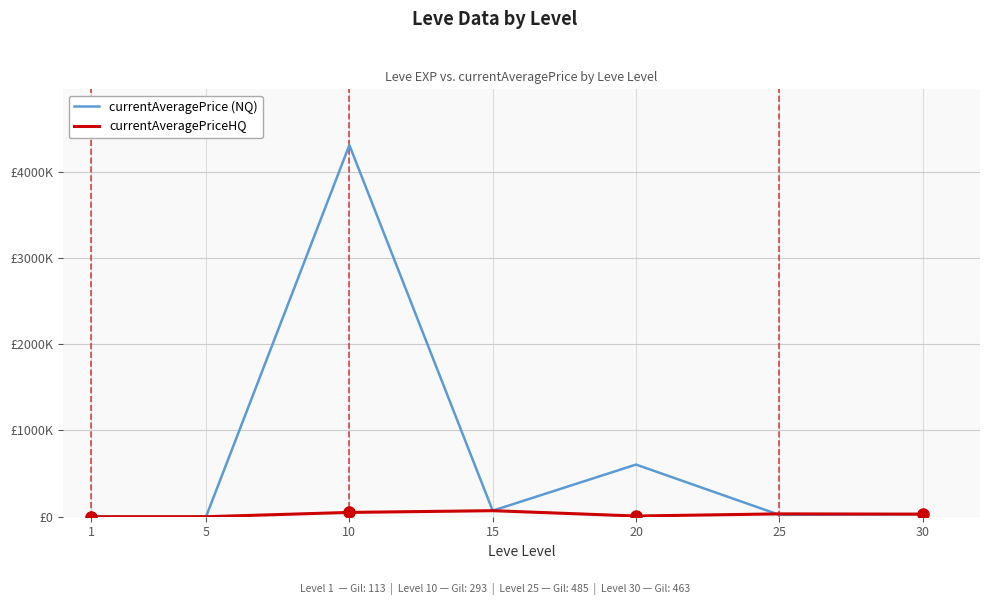

Which series has the widest spread of values?

currentAveragePrice (NQ)